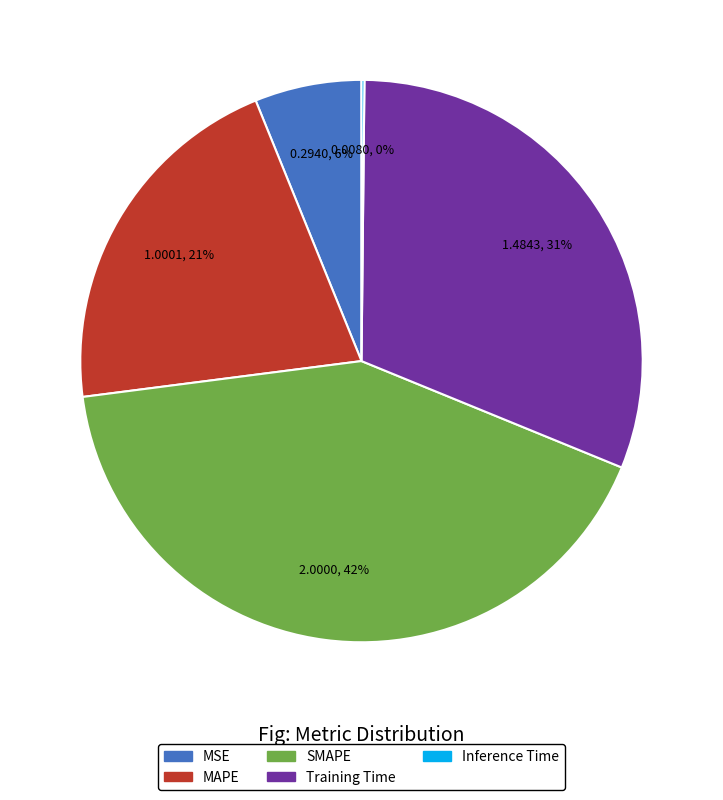

Combined, do SMAPE and MSE account for over 50%?

No